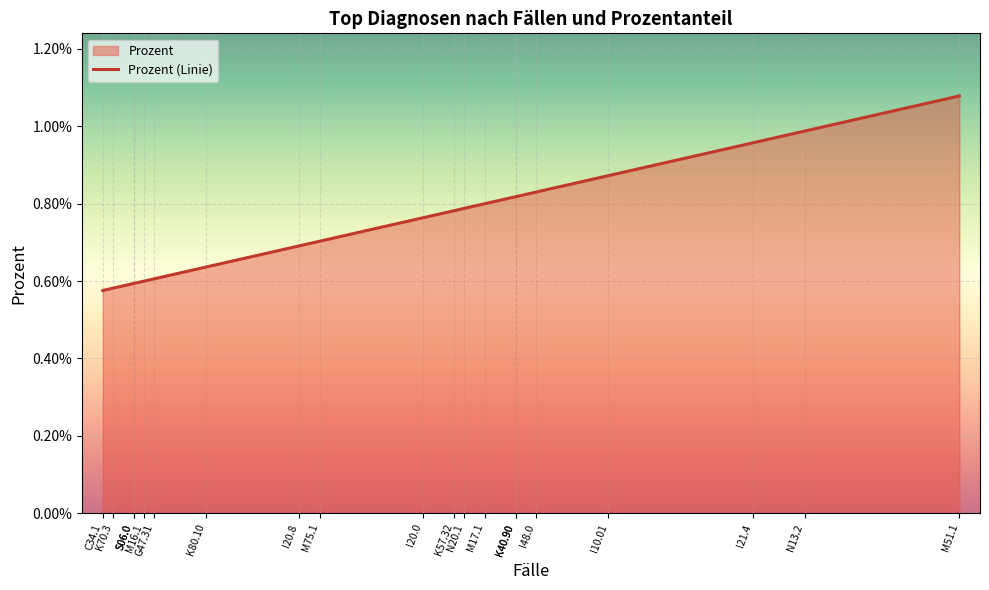

How many distinct data groups are displayed?

1